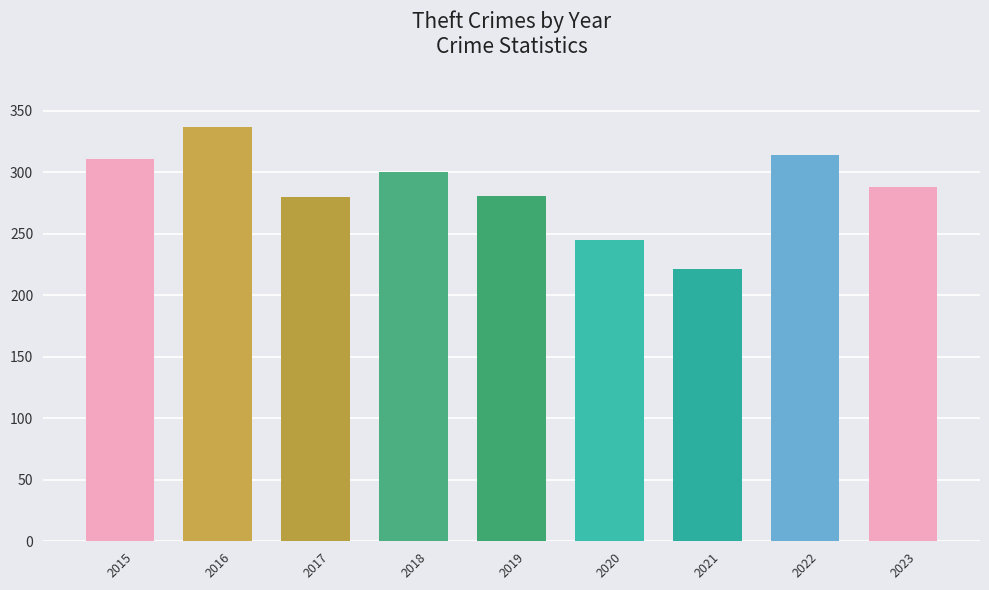

Read the value at 2016, to the nearest 10.

340